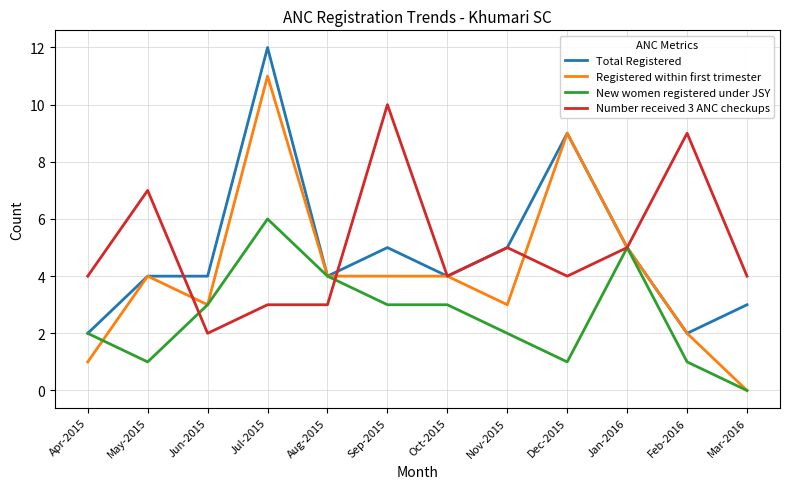

What is the maximum value shown in the chart?

12